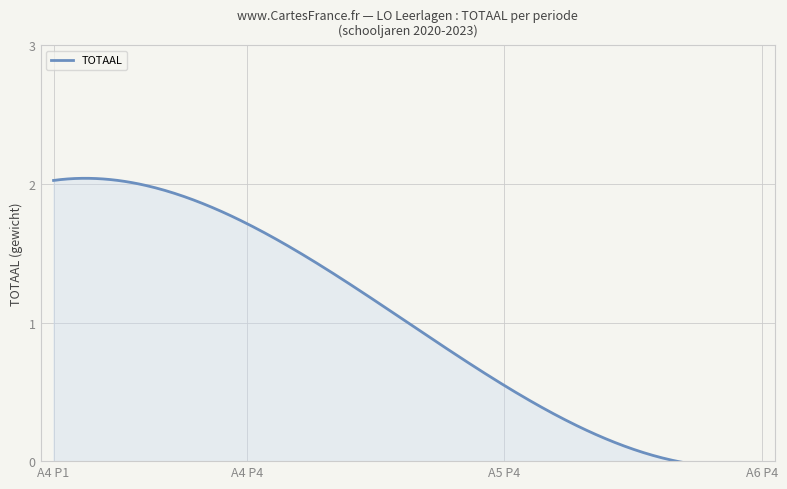

The chart shows a value of 2 at 2. True or false?

False